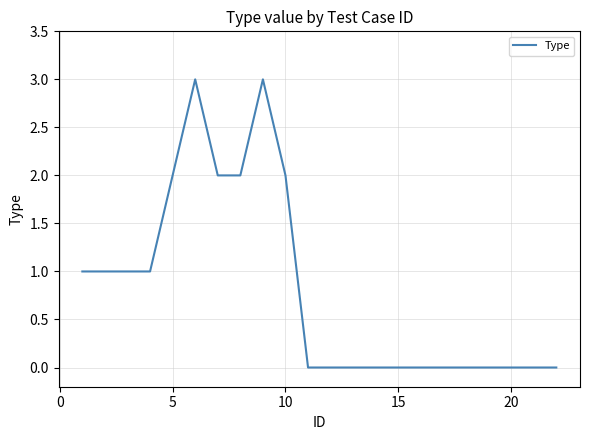

What is the maximum value shown in the chart?

3